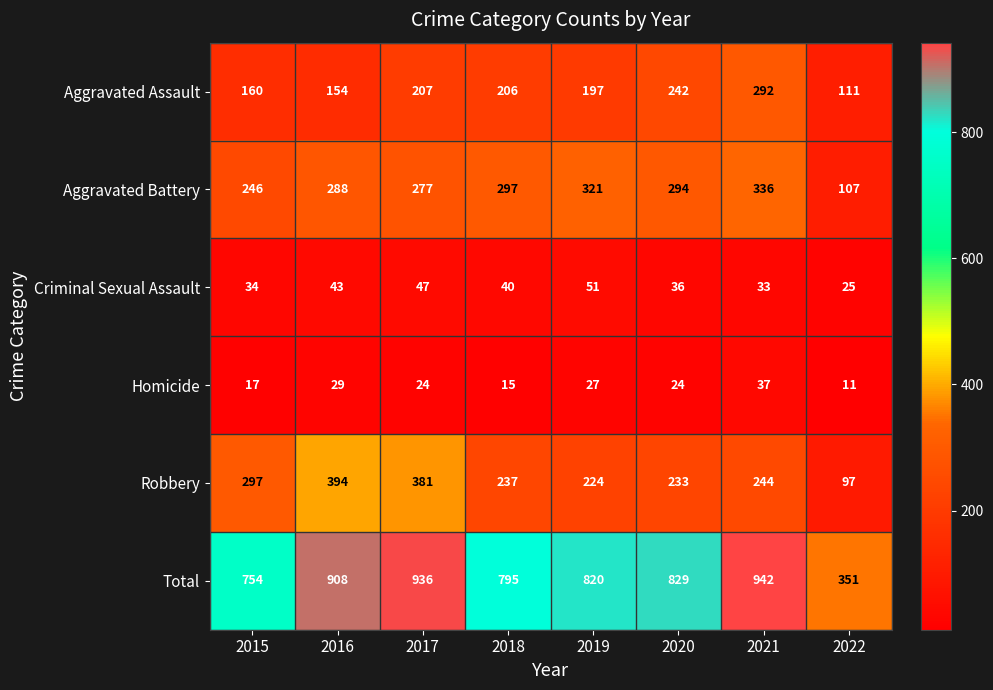

The value of Total at 2021 is 615. True or false?

False